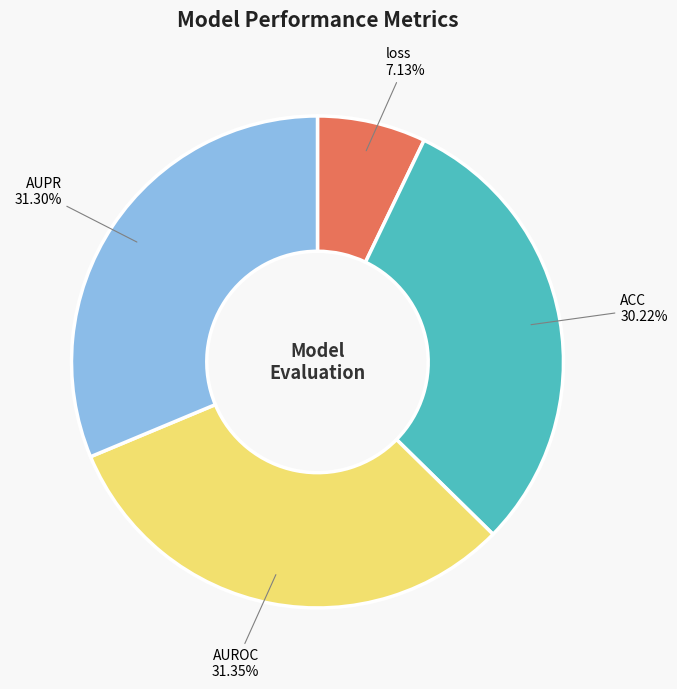

To the nearest percent, what is the average slice percentage?

25%